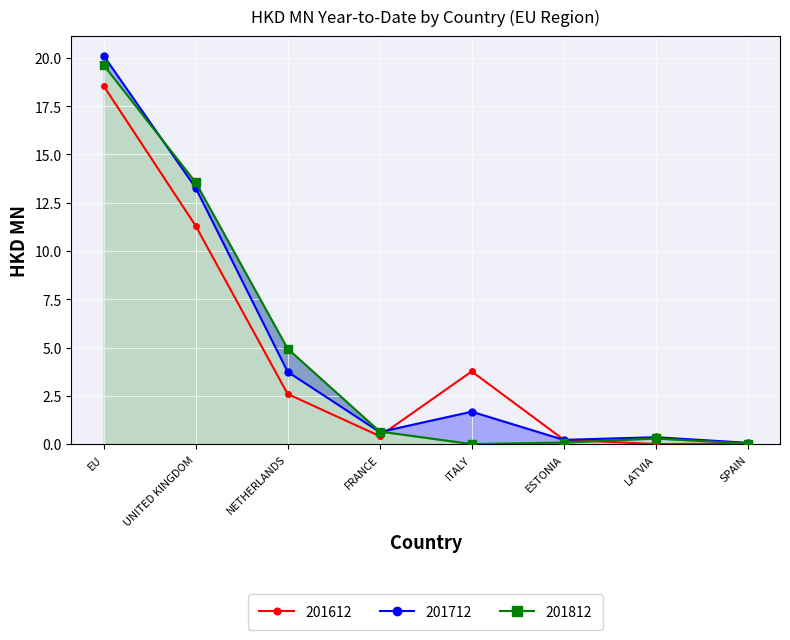

What is the average value of the 201712 series?

5.0